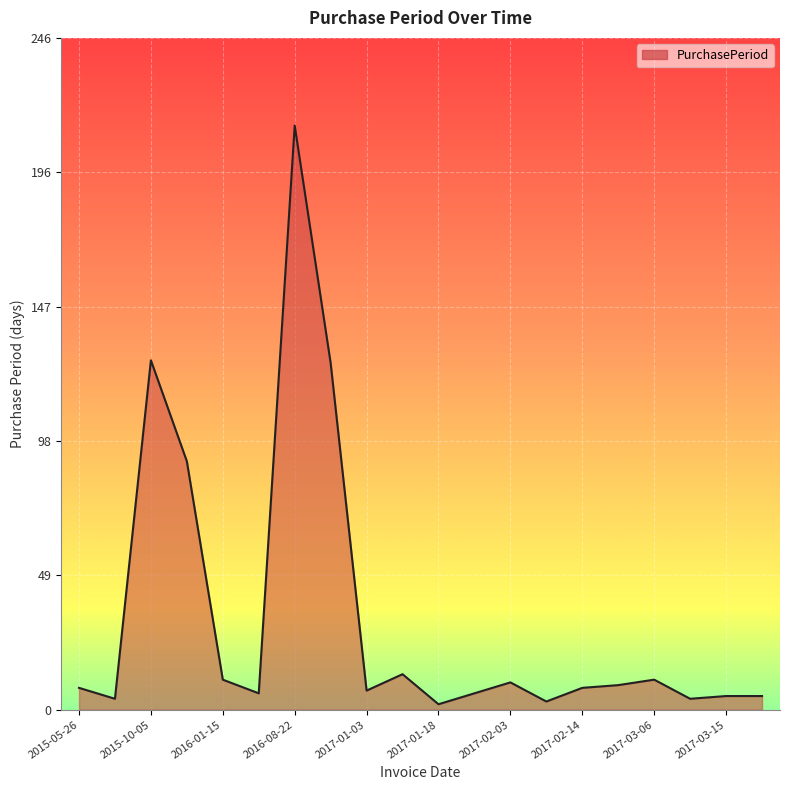

What is the difference between the maximum and minimum values?

212